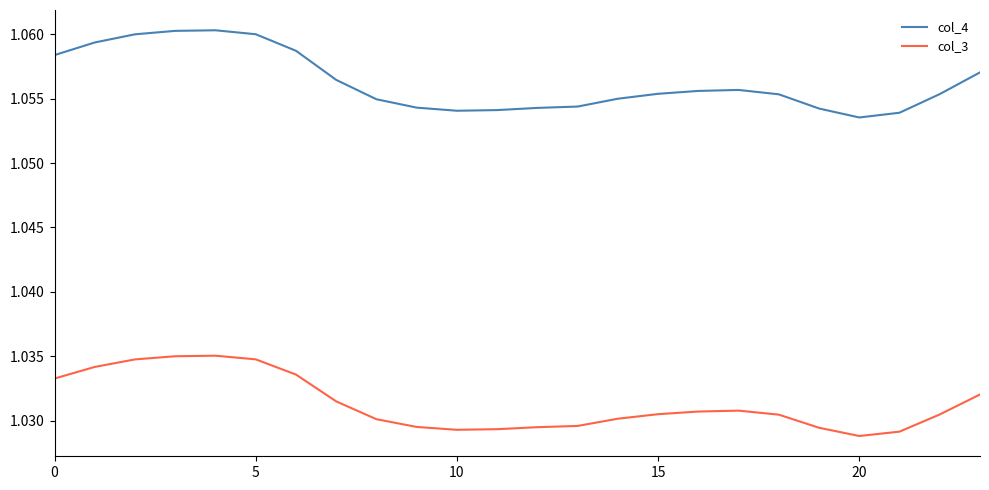

Rank the series by their maximum value, from highest to lowest.

col_4, col_3